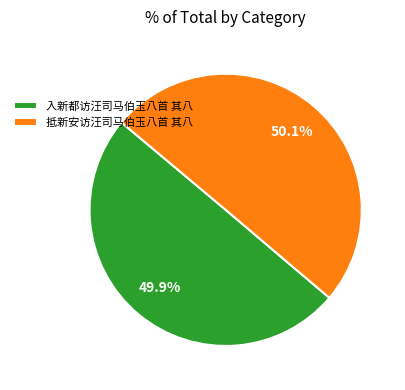

The 入新都访汪司马伯玉八首 其八 slice represents 63% of the pie. True or false?

False